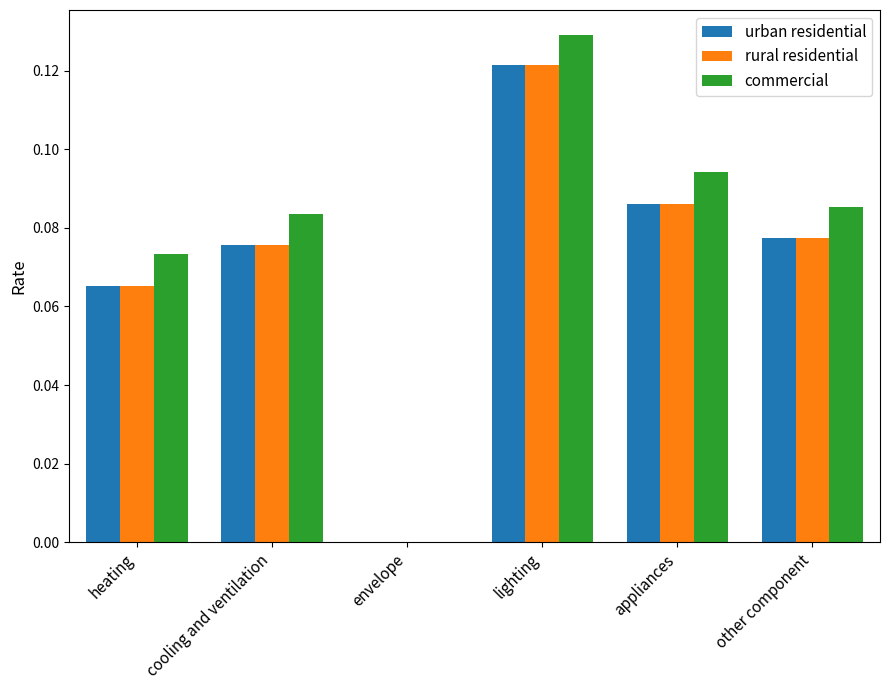

The urban residential series shows 0.0 at lighting. True or false?

False